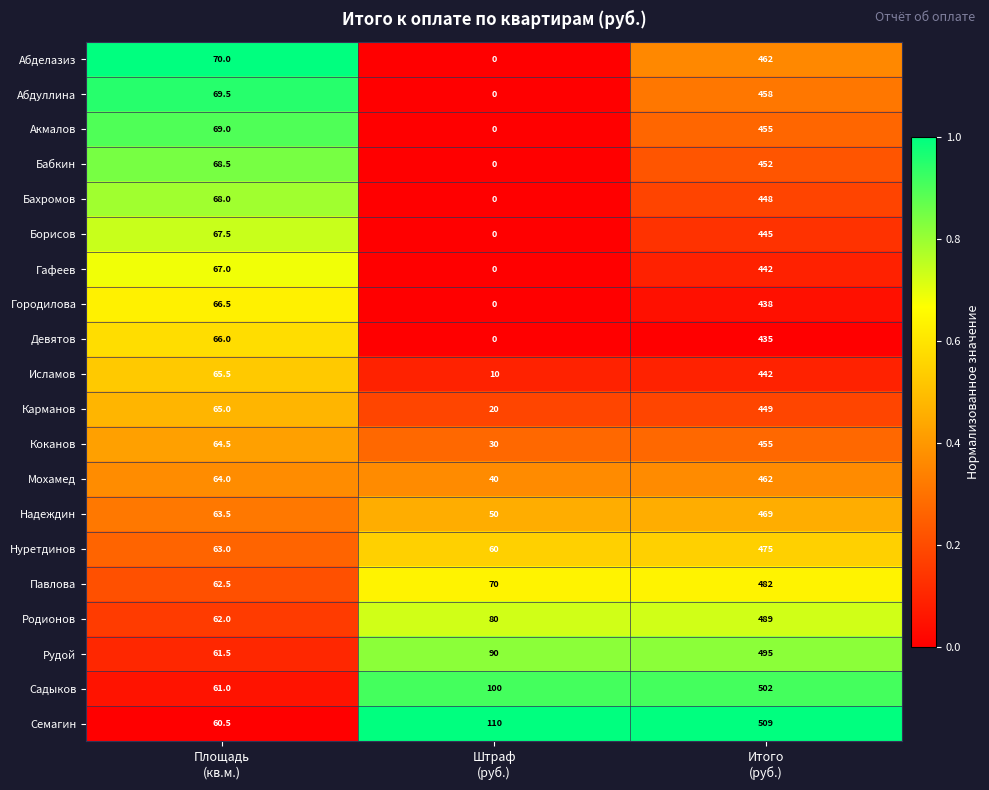

How many Акмалов values are between 0 and 455?

3